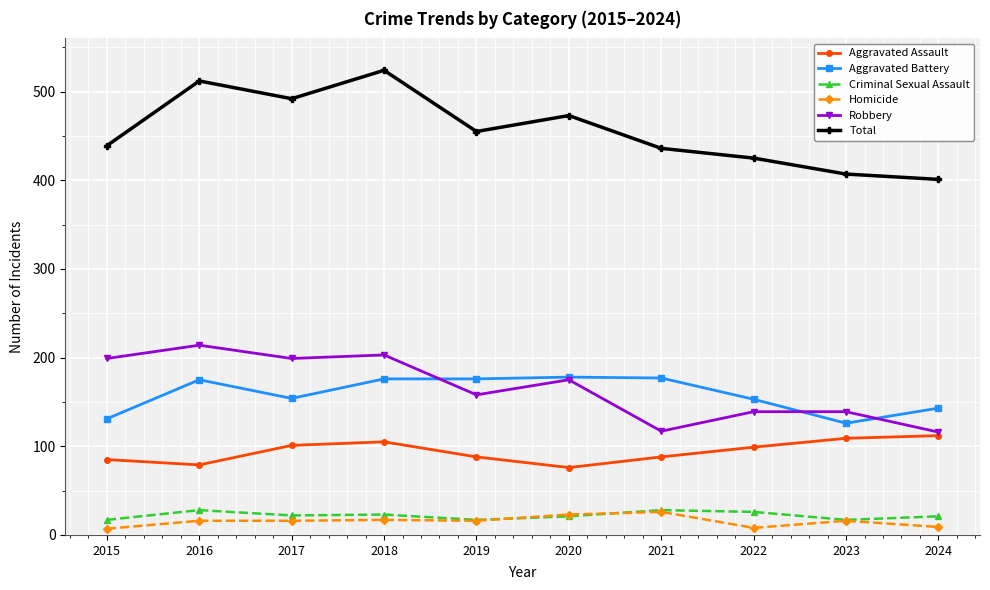

Where is the first local minimum for Aggravated Battery?

2017